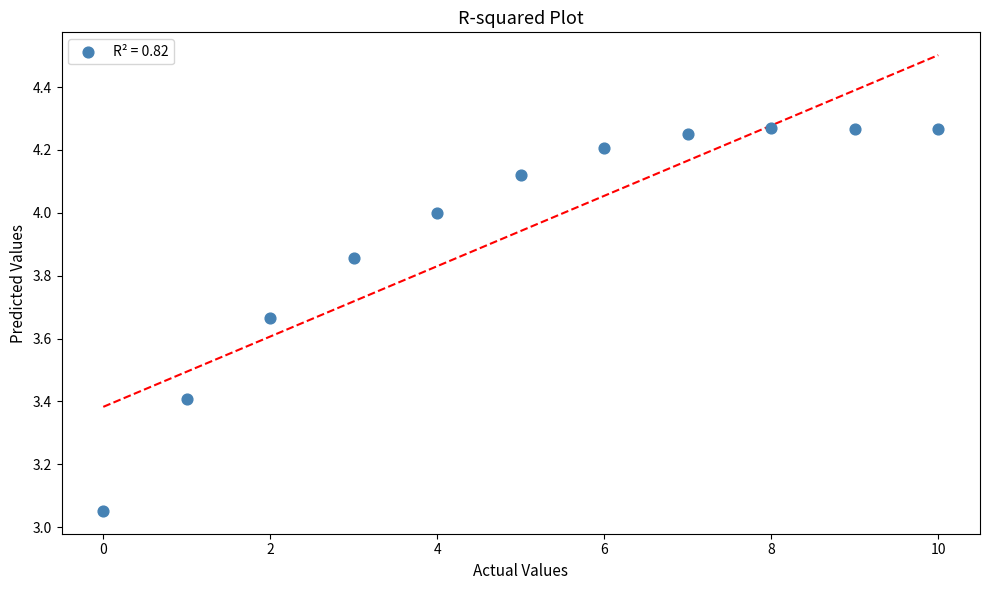

What is the range of Y values (max minus min)?

1.2